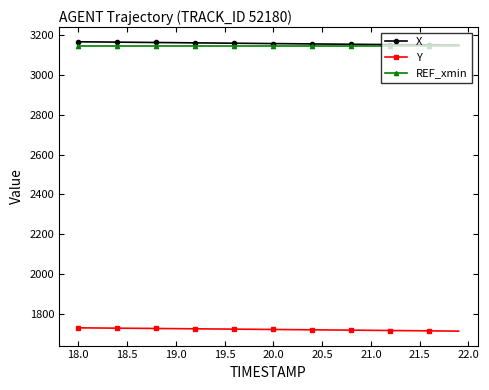

At how many categories does at least one series exceed 2990?

40